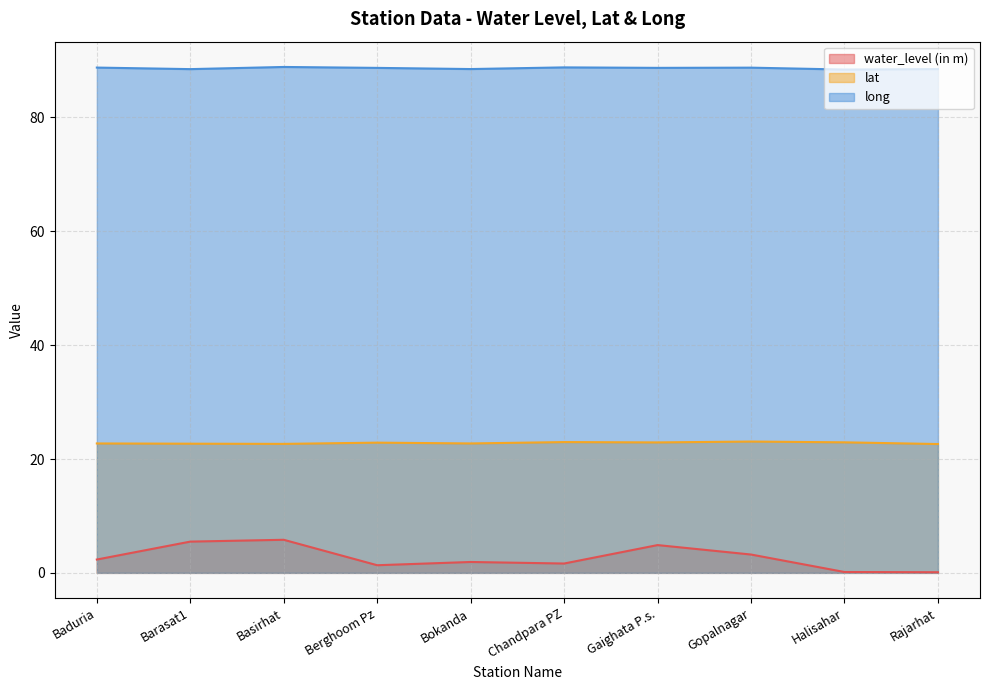

What is the average value of the long series?

88.7